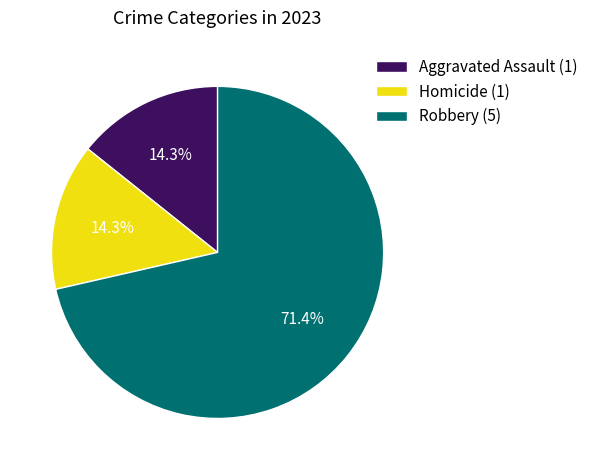

Which category has the biggest portion of the pie?

Robbery (5)